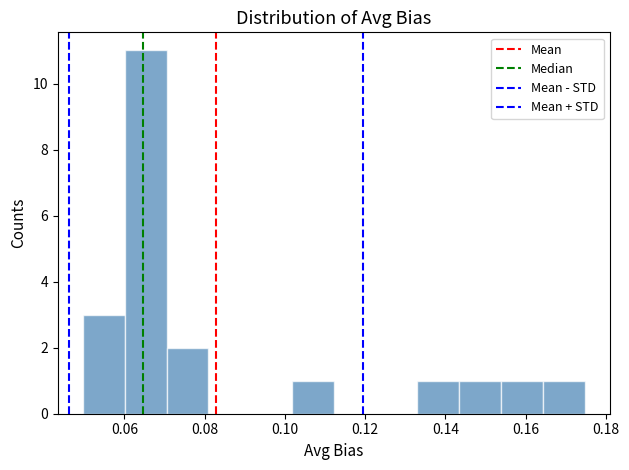

Reading left to right, list every bar in this chart as the range it spans on the x-axis followed by its height. Neither the bar edges nor the heights are printed on the chart, so give them approximately, as read against the axes.

0.050 to 0.060: 3
0.060 to 0.070: 11
0.070 to 0.080: 2
0.080 to 0.092: 0
0.092 to 0.102: 0
0.102 to 0.112: 1
0.112 to 0.122: 0
0.122 to 0.134: 0
0.134 to 0.144: 1
0.144 to 0.154: 1
0.154 to 0.164: 1
0.164 to 0.174: 1